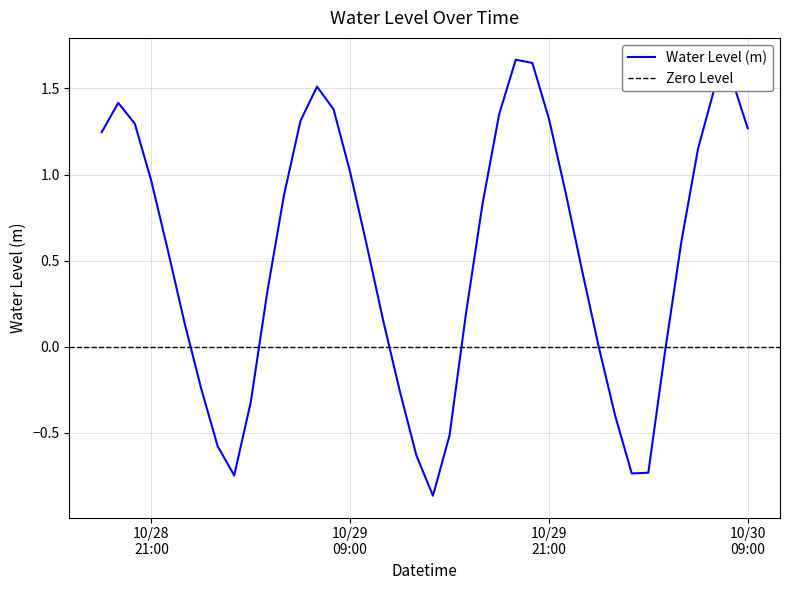

Is it true that the value at 2024-10-29 18:00:00 is 1.4?

True